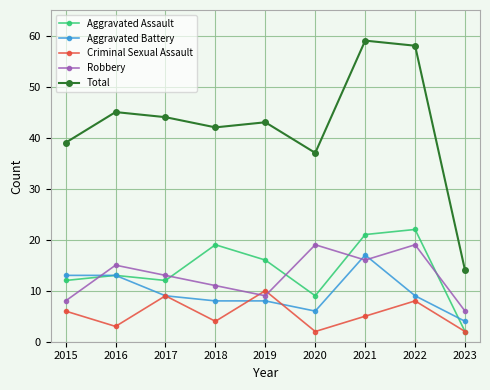

What is the sum of all Aggravated Assault values?

126